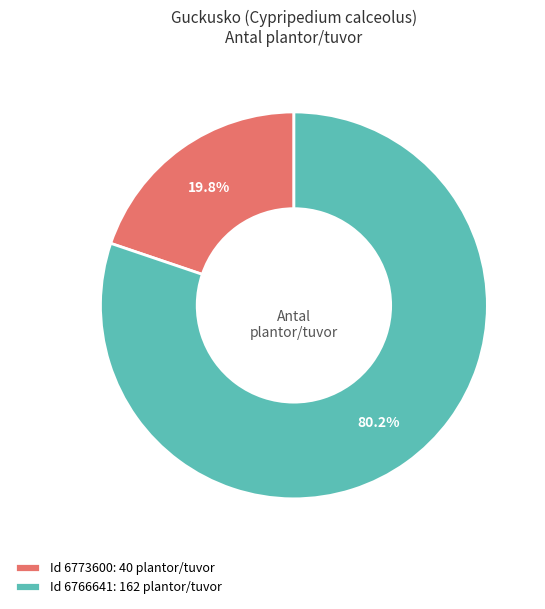

Between Id 6773600: 40 plantor/tuvor and Id 6766641: 162 plantor/tuvor, which is larger?

Id 6766641: 162 plantor/tuvor